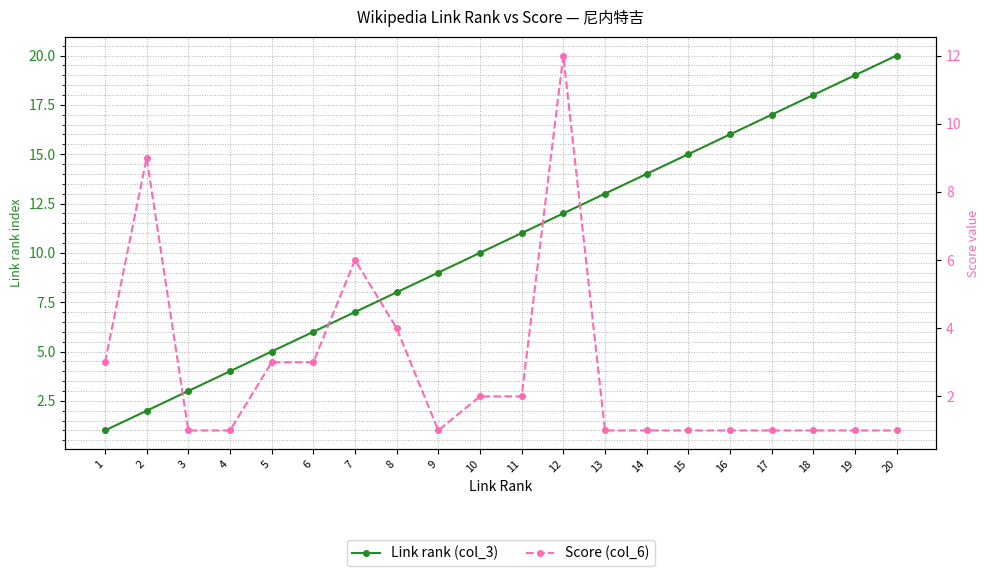

Reading left to right, extract all data points from this chart.

Link rank (col_3): 1	2	3	4	5	6	7	8	9	10	11	12	13	14	15	16	17	18	19	20
Score (col_6): 3	9	1	1	3	3	6	4	1	2	2	12	1	1	1	1	1	1	1	1